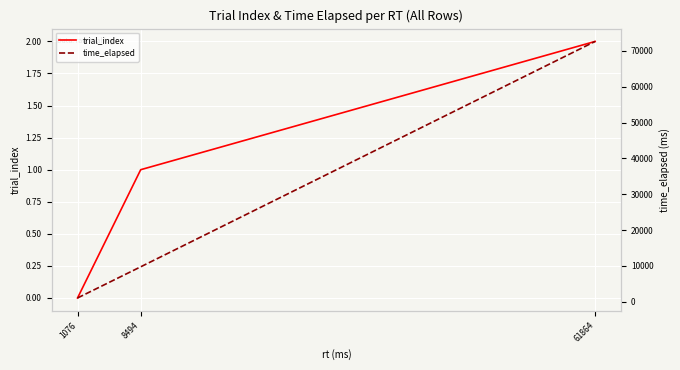

How many data points does each series have?

3